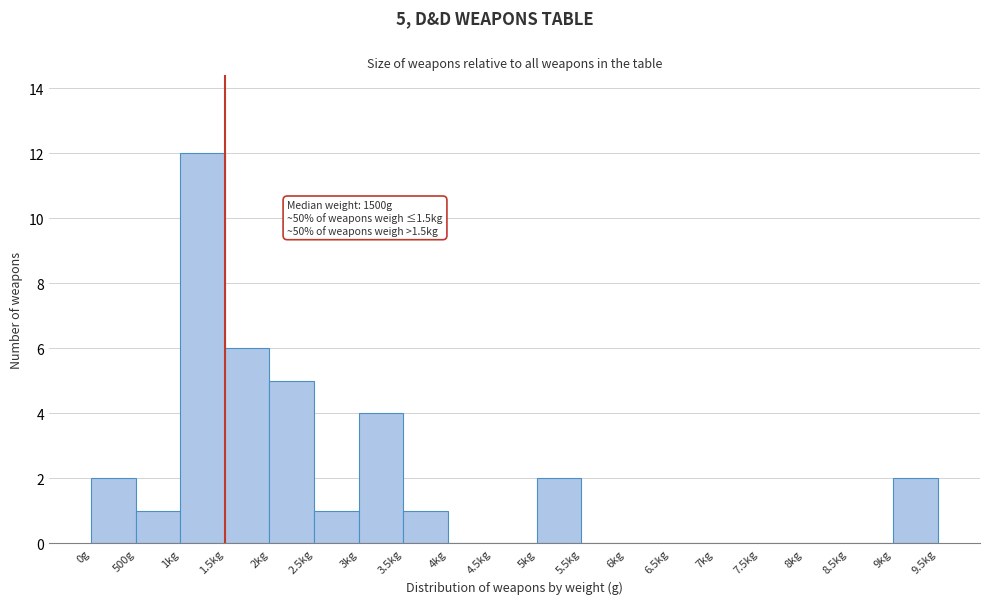

Reading left to right, extract all data points from this chart.

0g=2	500g=1	1kg=12	1.5kg=6	2kg=5	2.5kg=1	3kg=4	3.5kg=1	4kg=0	4.5kg=0	5kg=2	5.5kg=0	6kg=0	6.5kg=0	7kg=0	7.5kg=0	8kg=0	8.5kg=0	9kg=2